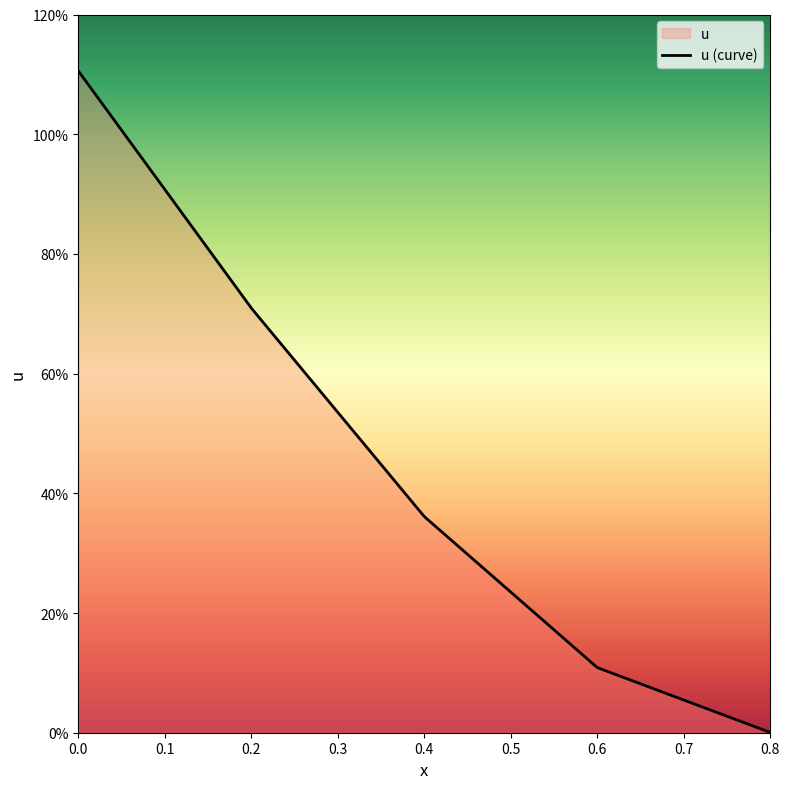

Does the chart display data point markers on the line(s)?

No